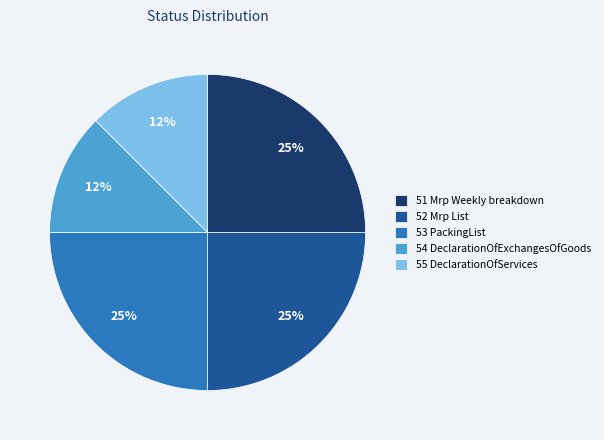

To the nearest percent, what is the average slice percentage?

20%